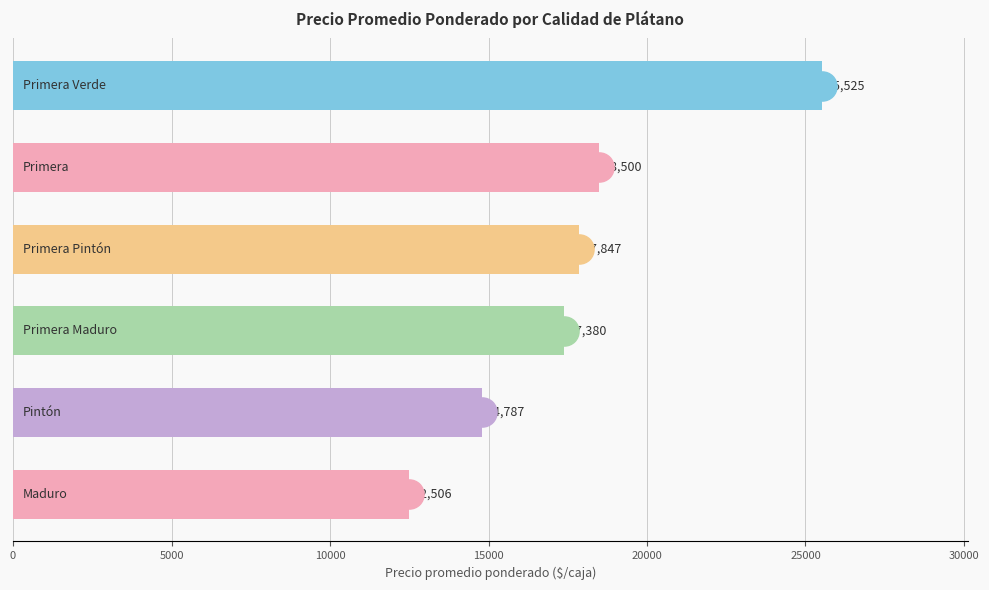

What is the difference between the second highest and minimum values?

5994